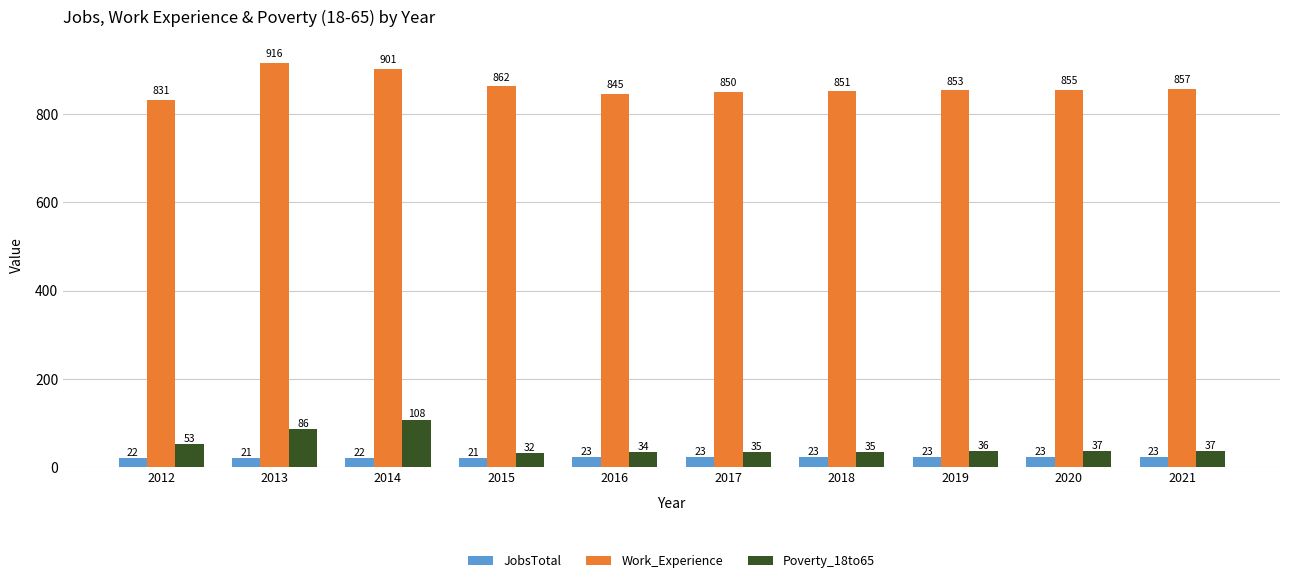

Reading right to left, list all the values displayed in this chart.

JobsTotal: 23	23	23	23	23	23	21	22	21	22
Work_Experience: 857	855	853	851	850	845	862	901	916	831
Poverty_18to65: 37	37	36	35	35	34	32	108	86	53